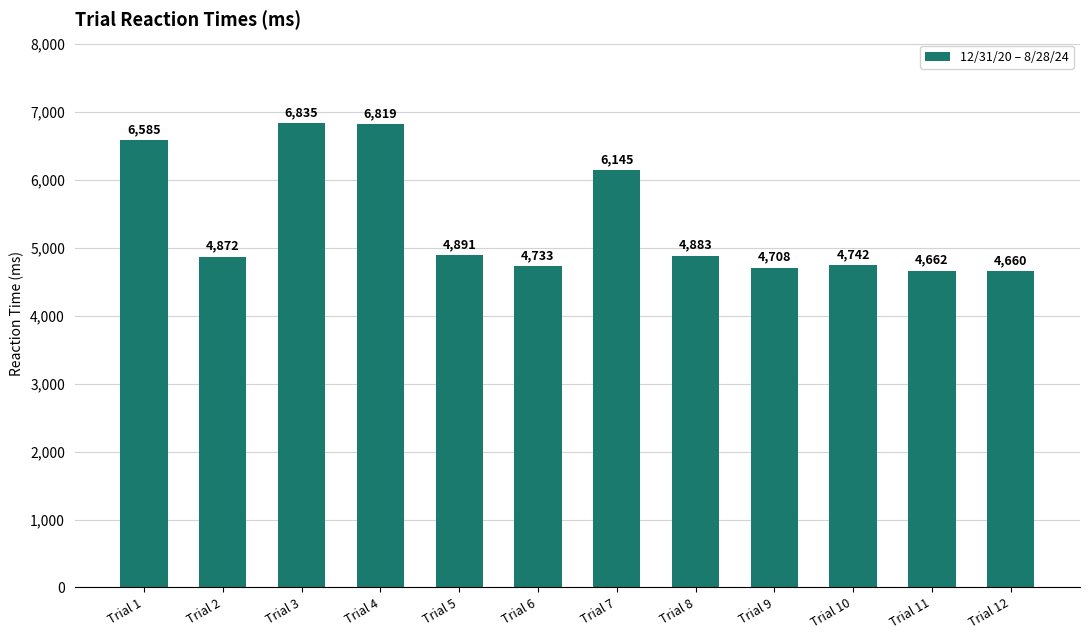

How many bars are there in total?

12